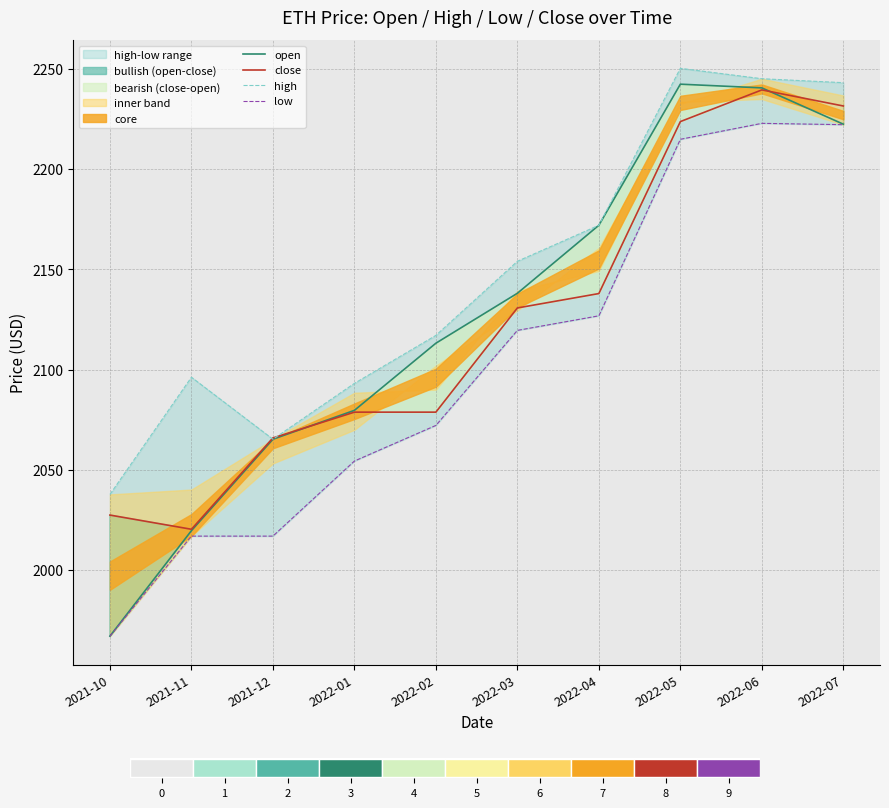

What is the maximum value shown in the chart?

2250.4